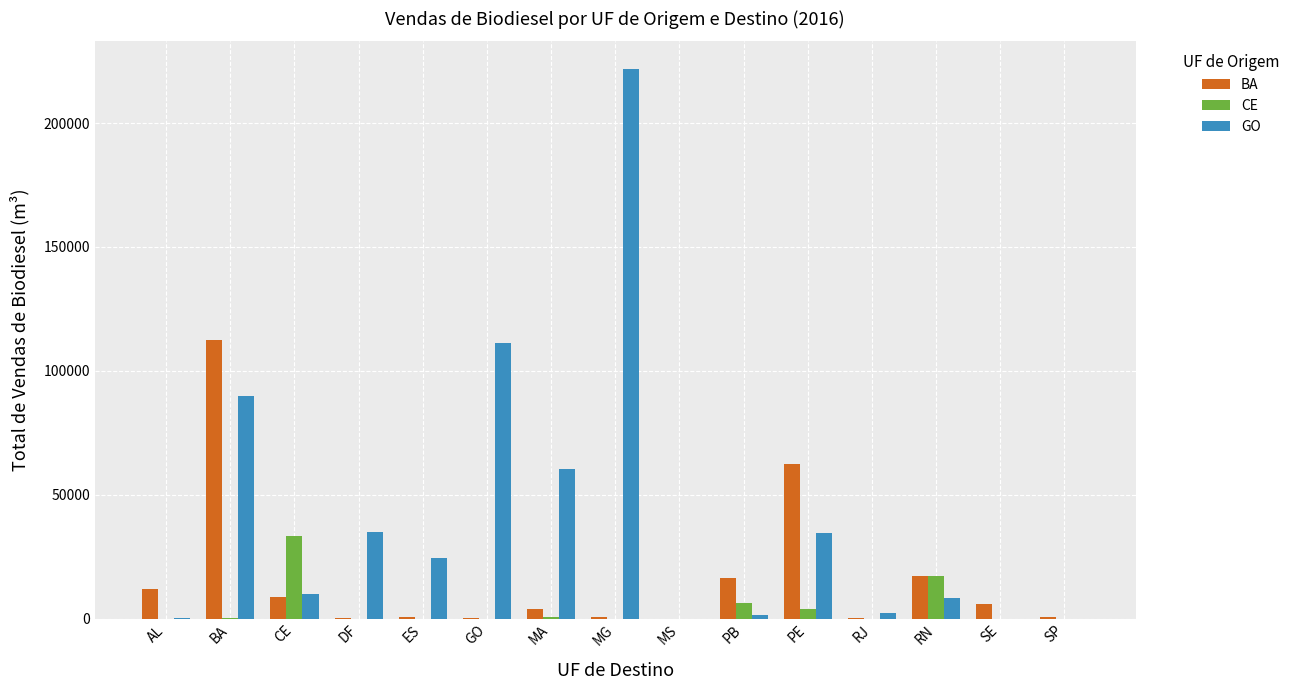

How many groups of bars are there?

15